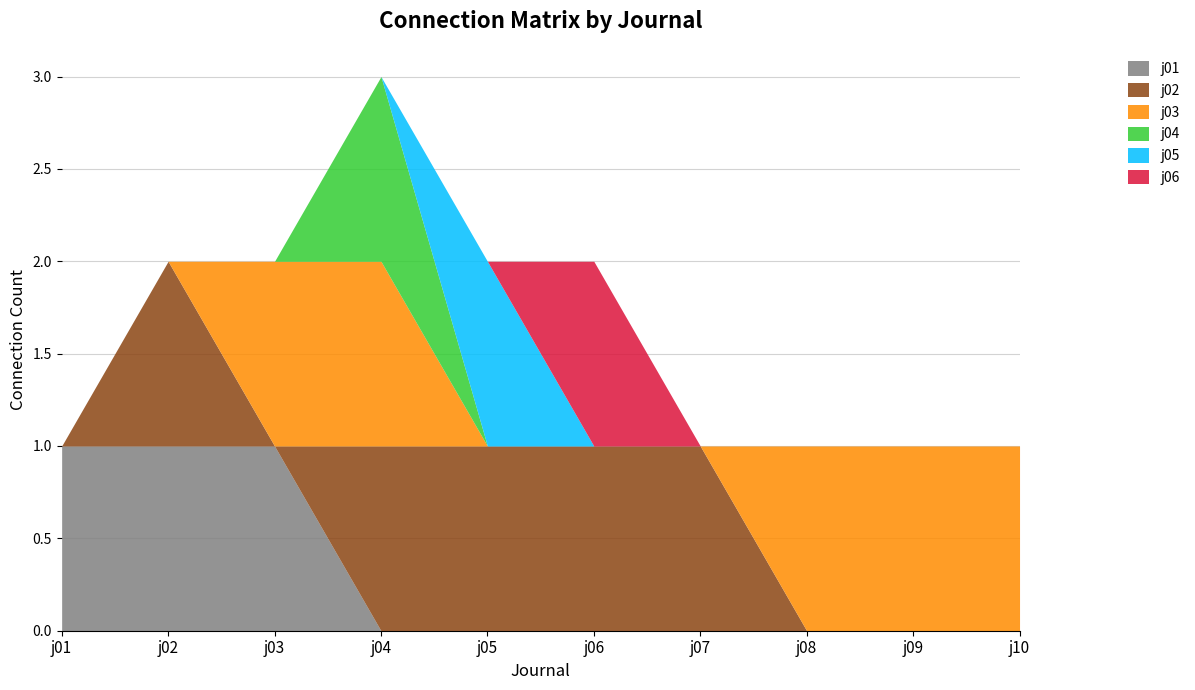

What is the difference between the highest and lowest values at j02?

1